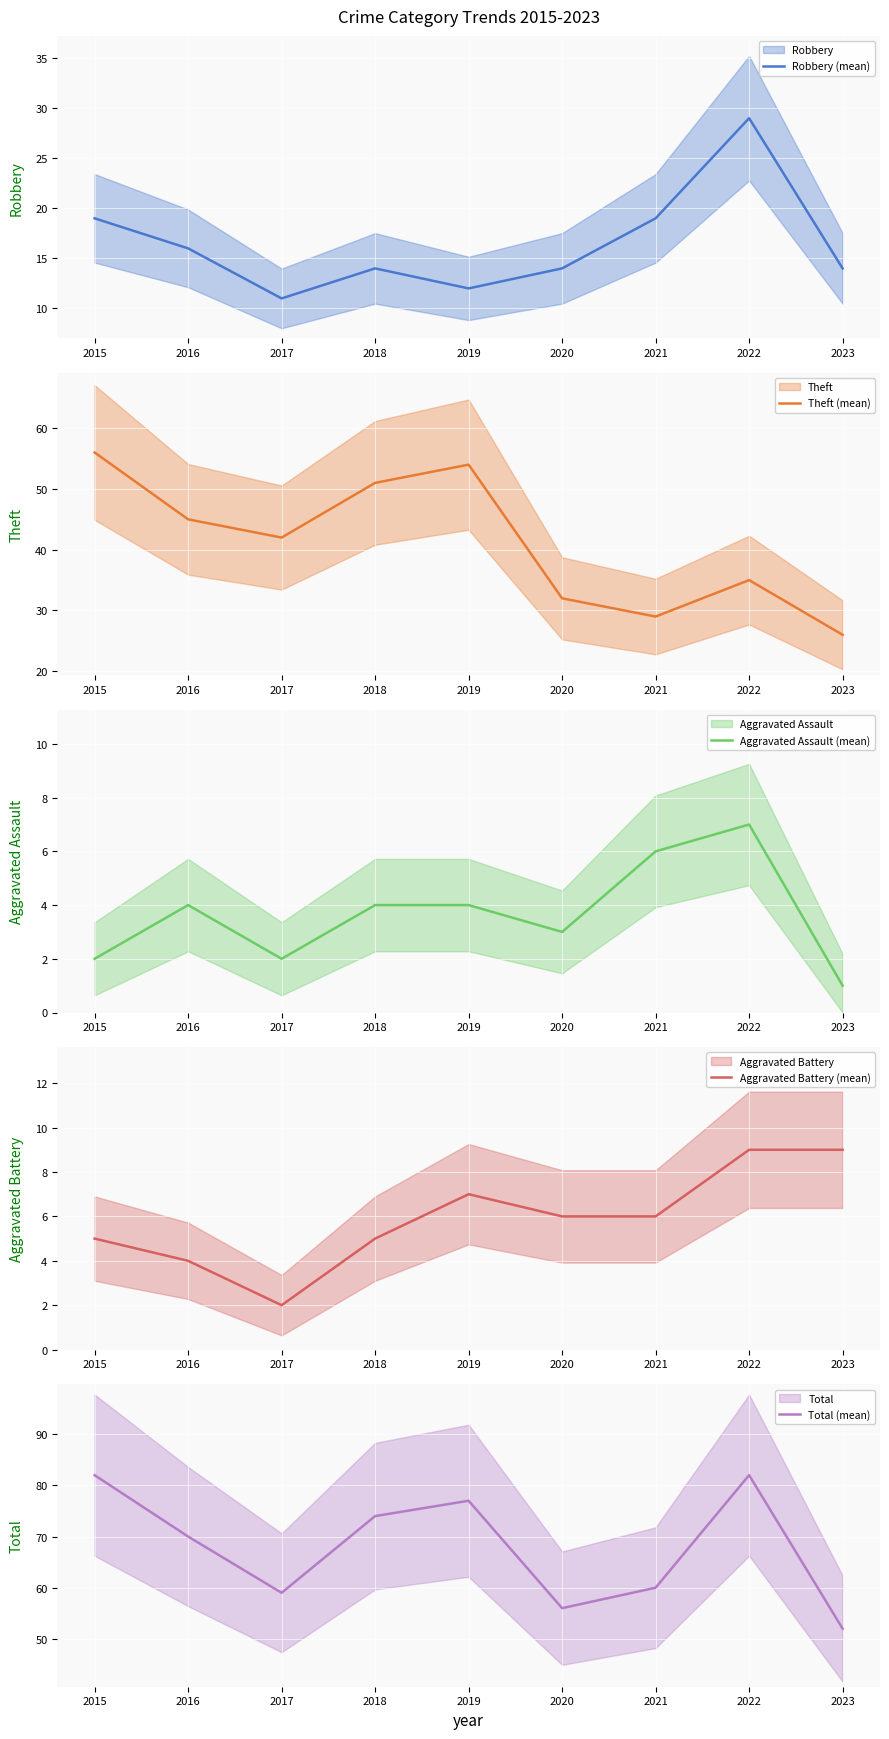

Reading left to right, extract all data points from this chart.

Robbery (mean): 19	16	11	14	12	14	19	29	14
Theft (mean): 56	45	42	51	54	32	29	35	26
Aggravated Assault (mean): 2	4	2	4	4	3	6	7	1
Aggravated Battery (mean): 5	4	2	5	7	6	6	9	9
Total (mean): 82	70	59	74	77	56	60	82	52